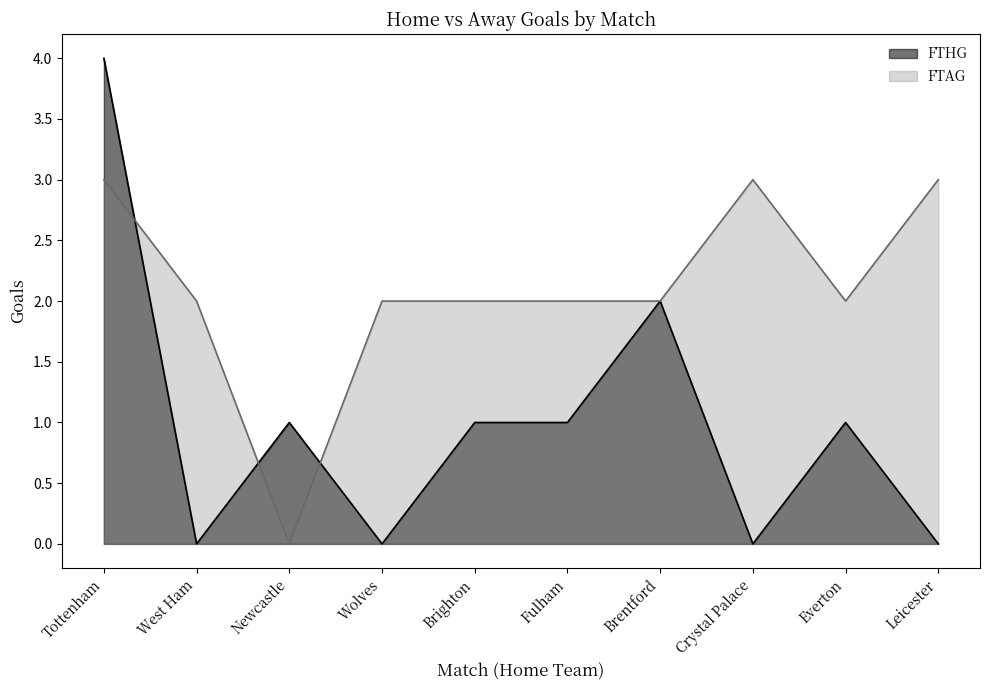

At Brentford, list the series in order from largest to smallest.

FTHG, FTAG